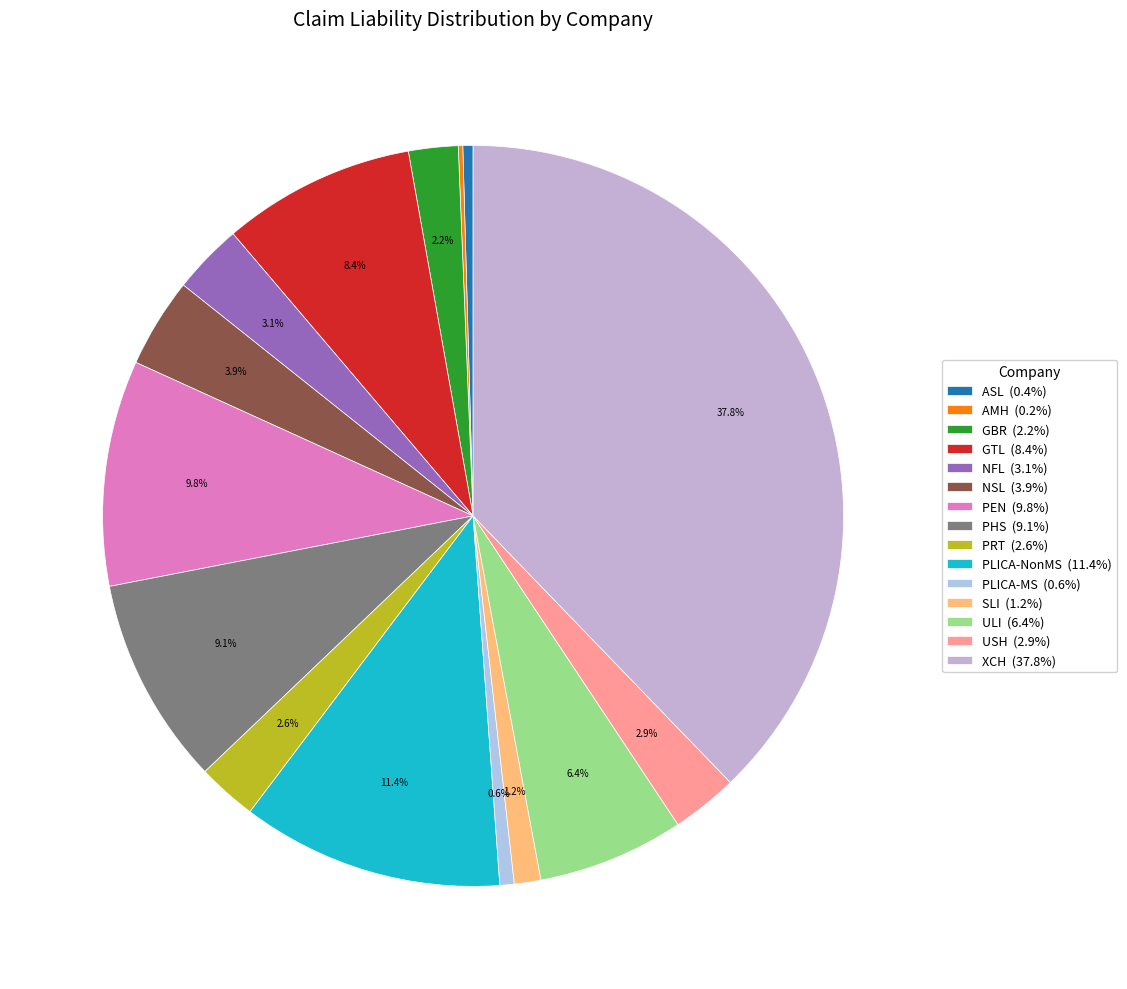

Does XCH account for over 50% of the chart?

No